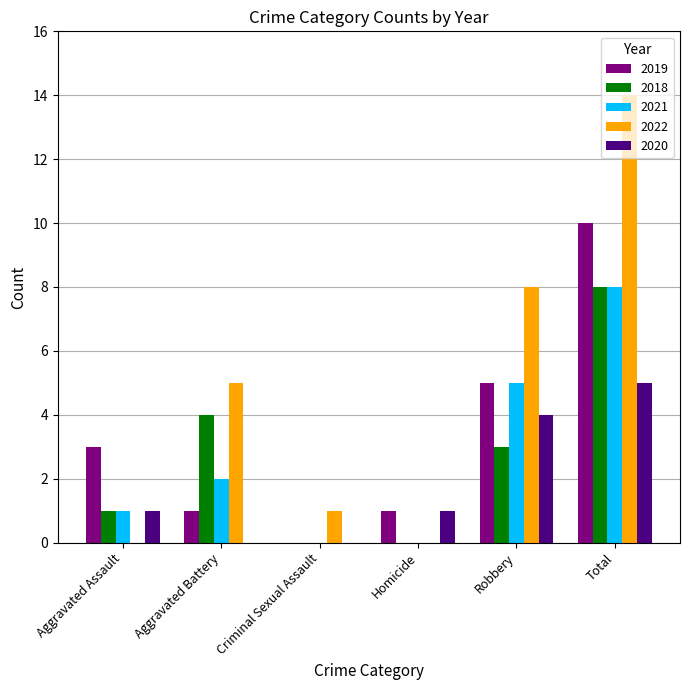

What is the total value across all series at Aggravated Battery?

12